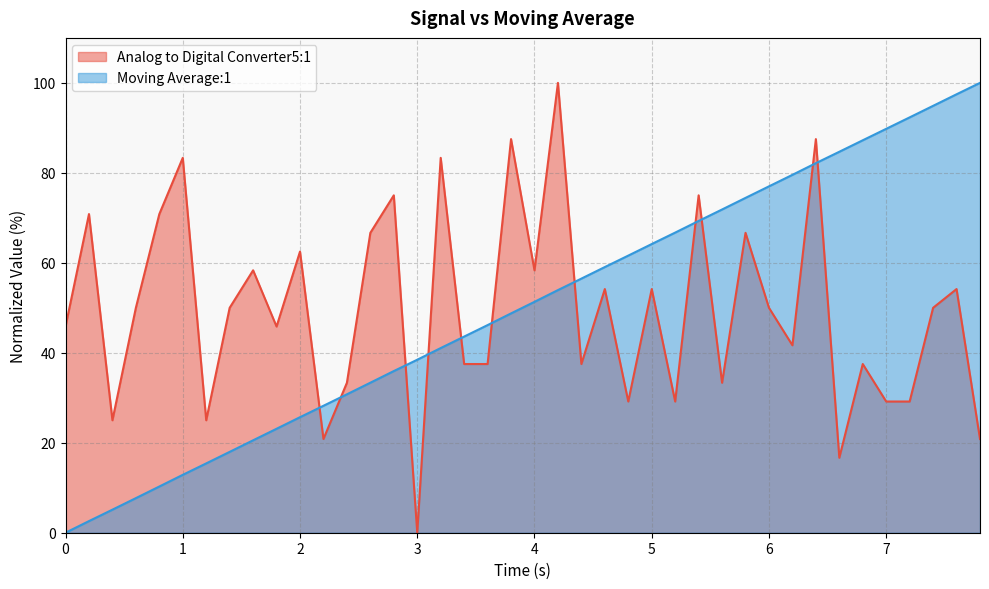

How many times do Moving Average:1 and Analog to Digital Converter5:1 cross each other?

11